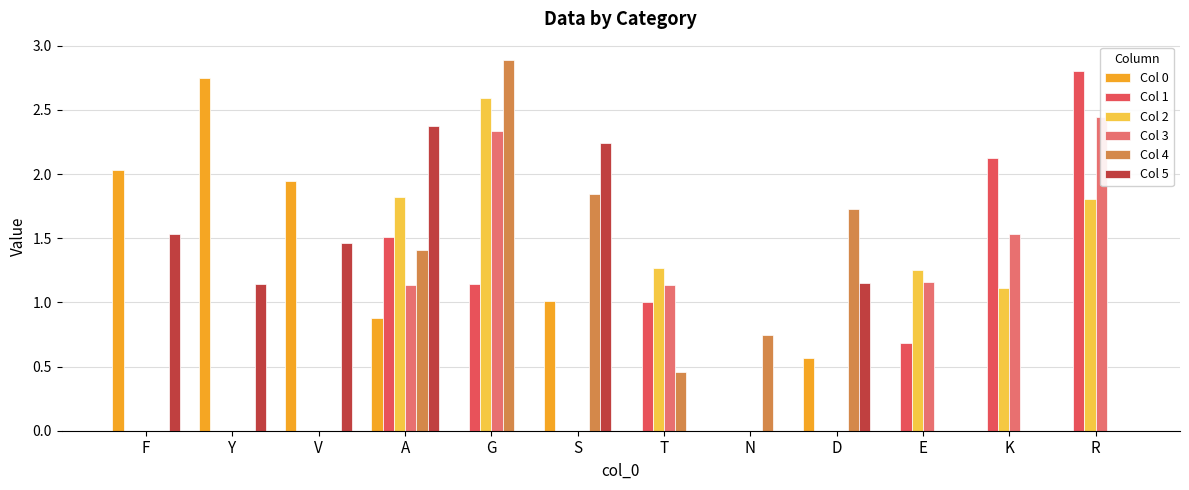

What is the sum of all Col 3 values?

9.7